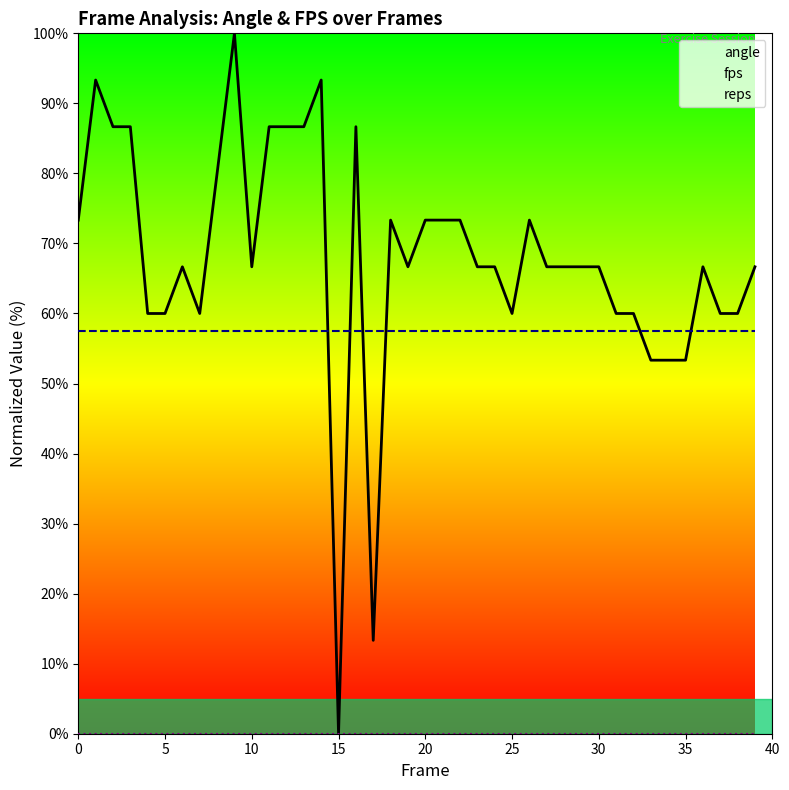

Which series has the largest total across all categories?

angle